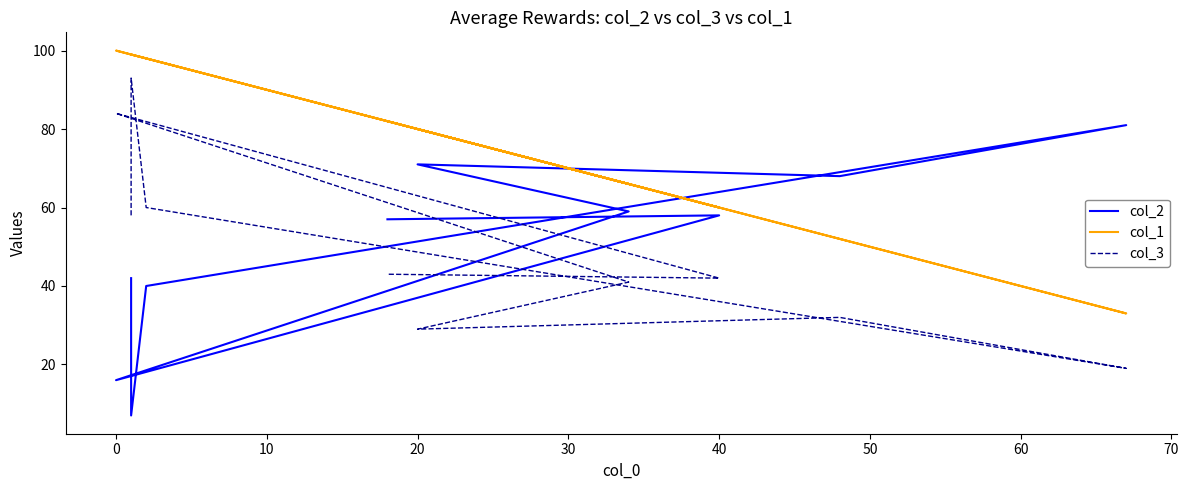

What is the lowest value of the col_3 series?

19